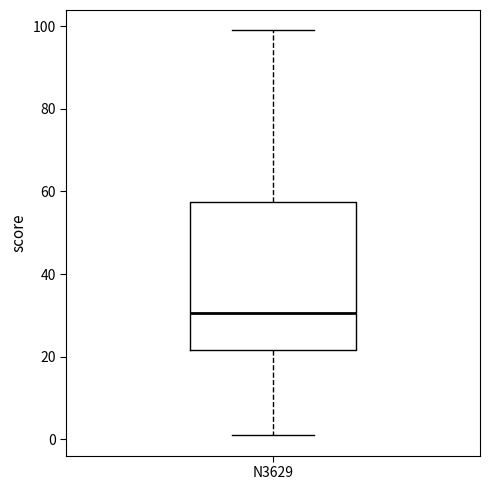

Transcribe this box plot: give where the median line is, the range the box spans, and where the two whiskers end, as read against the y-axis. The values are not printed on the chart, so give them approximately, as read against the axis.

median 30, box 22 to 58, whiskers 2 to 100